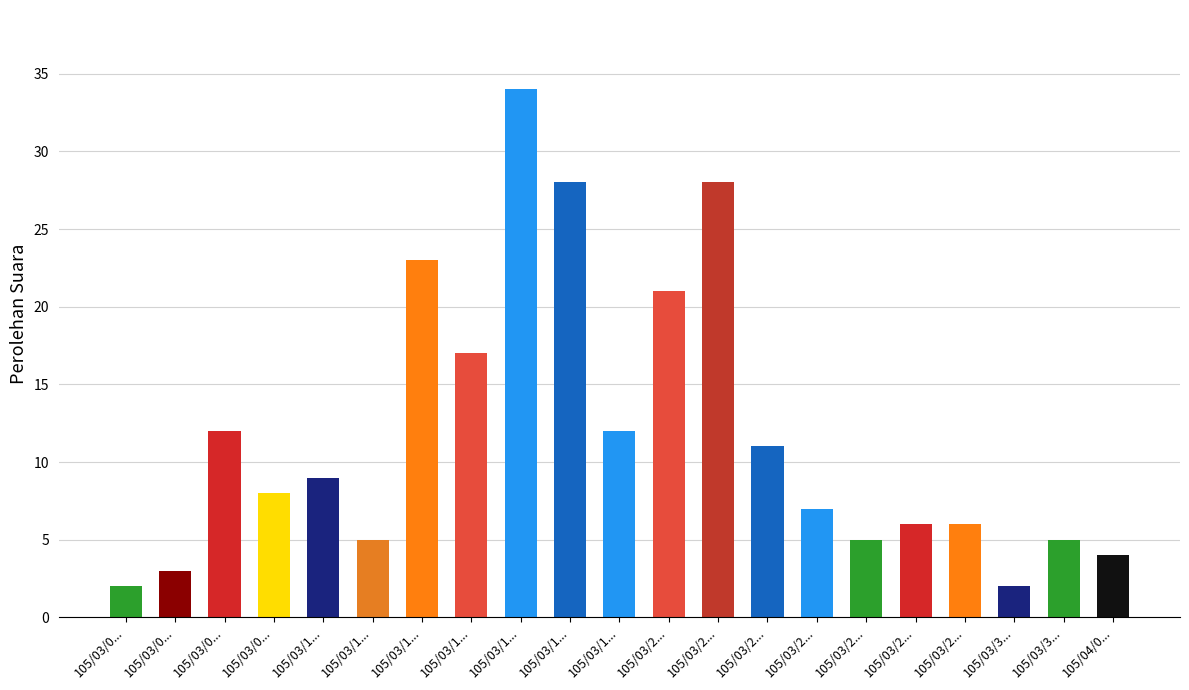

What is the value of the 20th bar from the left?

5